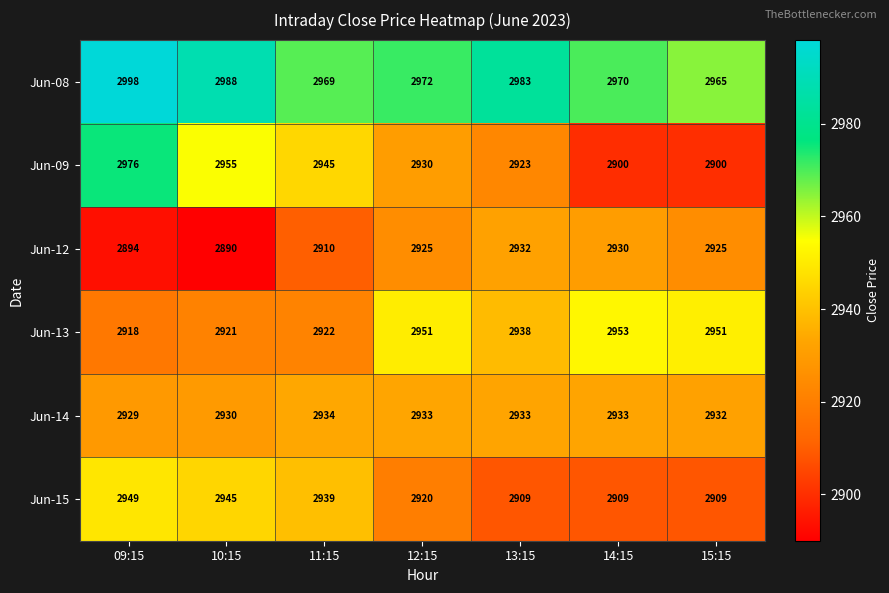

What is the difference between the second highest and second lowest values in the Jun-13 series?

30